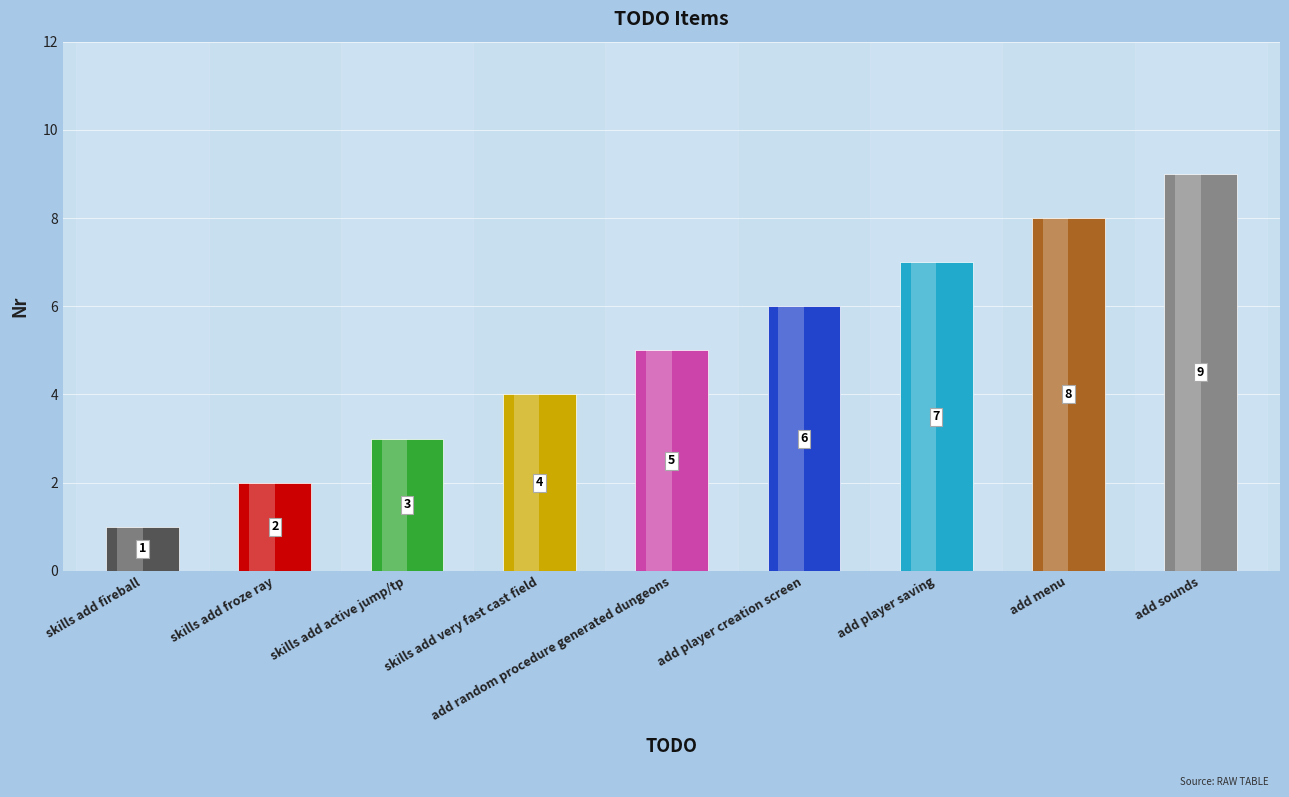

Rank the categories by value from highest to lowest.

add sounds, add menu, add player saving, add player creation screen, add random procedure generated dungeons, skills add very fast cast field, skills add active jump/tp, skills add froze ray, skills add fireball